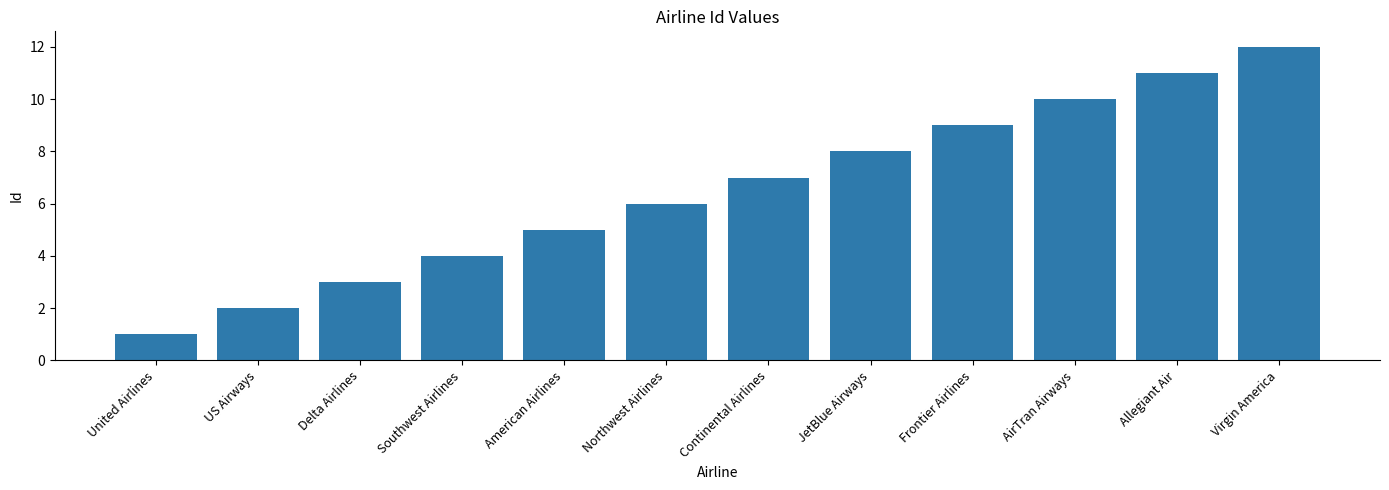

What is the value of the 3rd bar from the left?

3